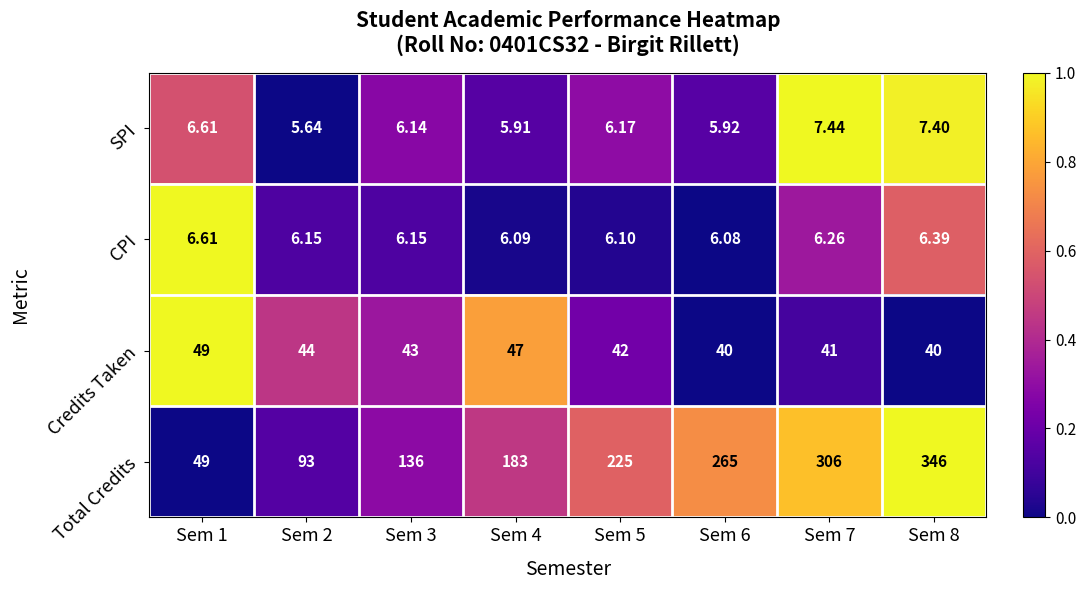

Between Sem 2 and Sem 5, which series saw the biggest shift?

Total Credits